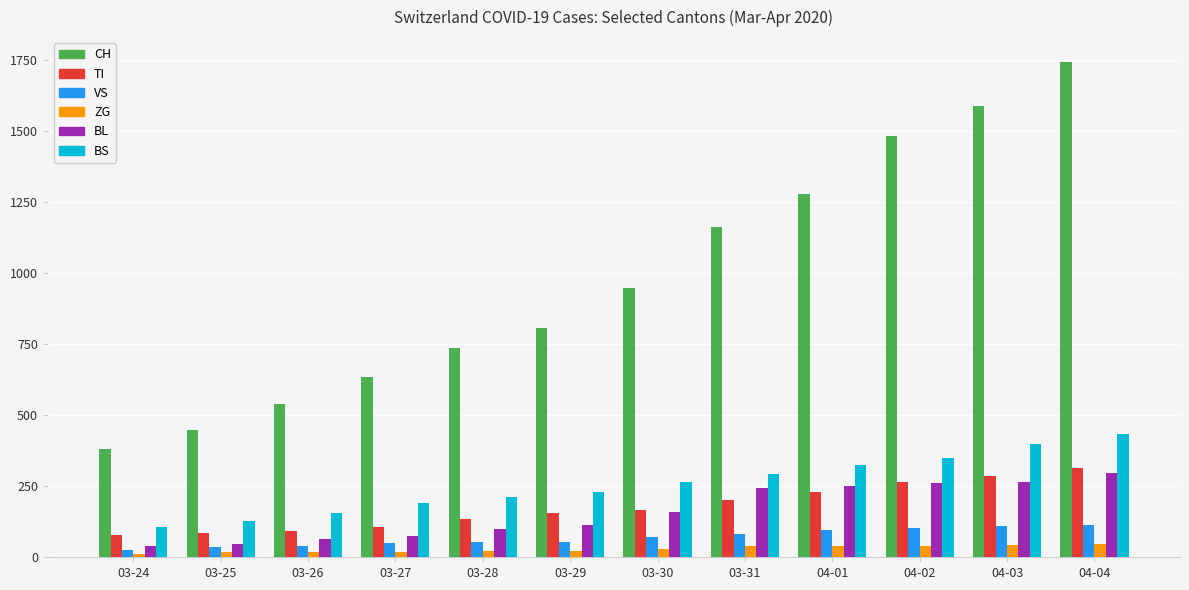

Is it true that BL equals 145 at 04-03?

False